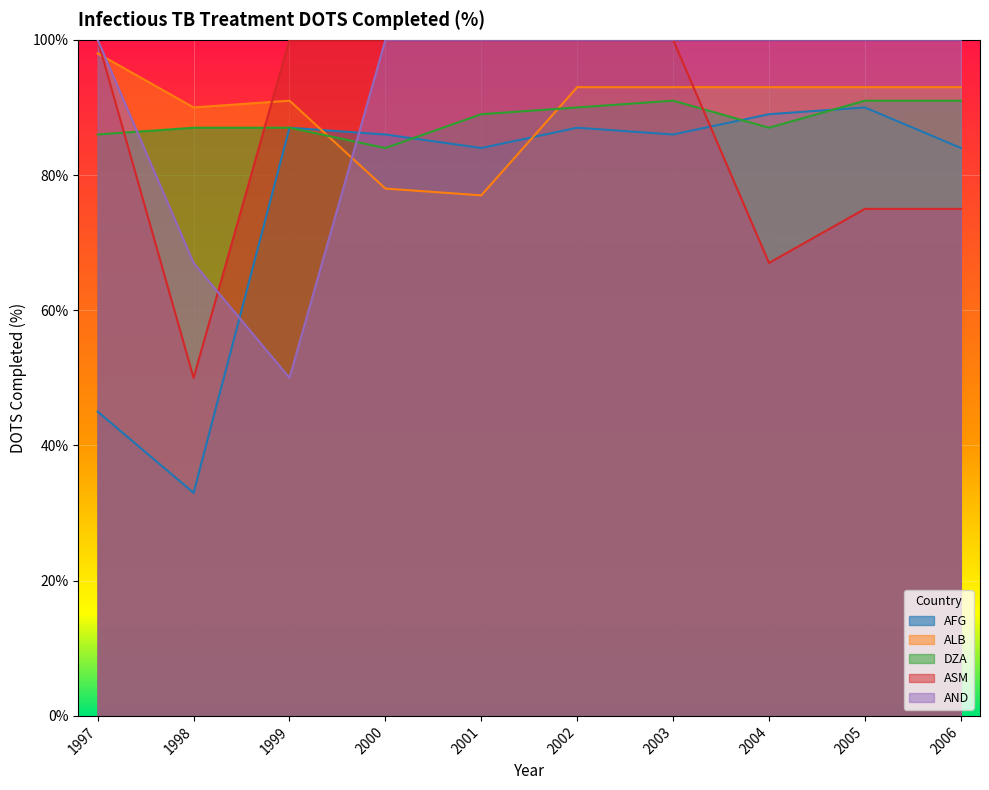

What is the difference between the highest and lowest values at 1997?

55